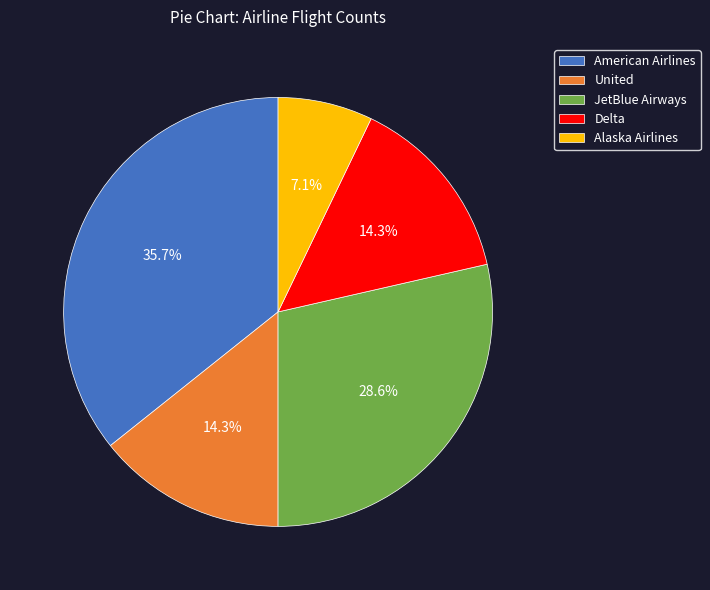

To the nearest percent, what is the average slice percentage?

20%